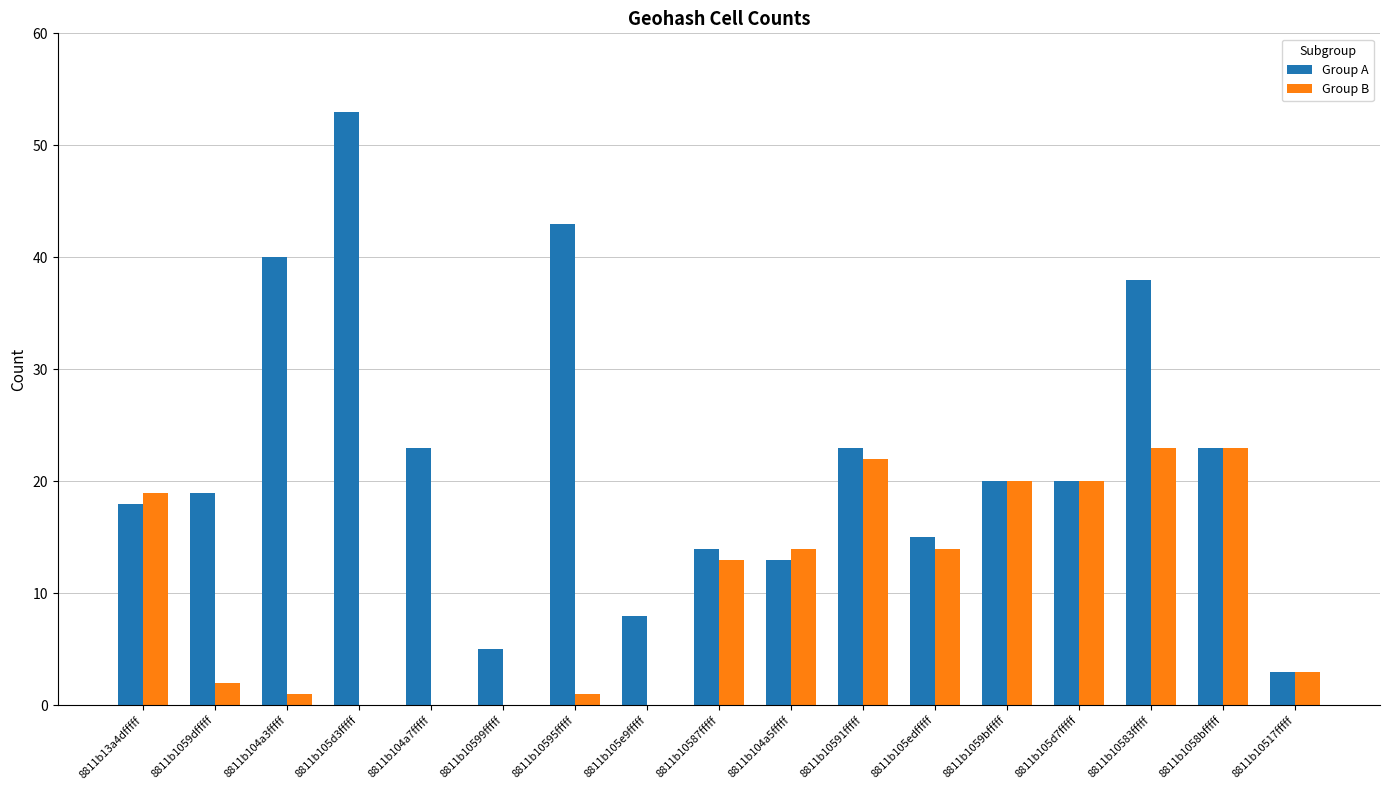

At which category is the sum across all series the highest?

8811b10583fffff